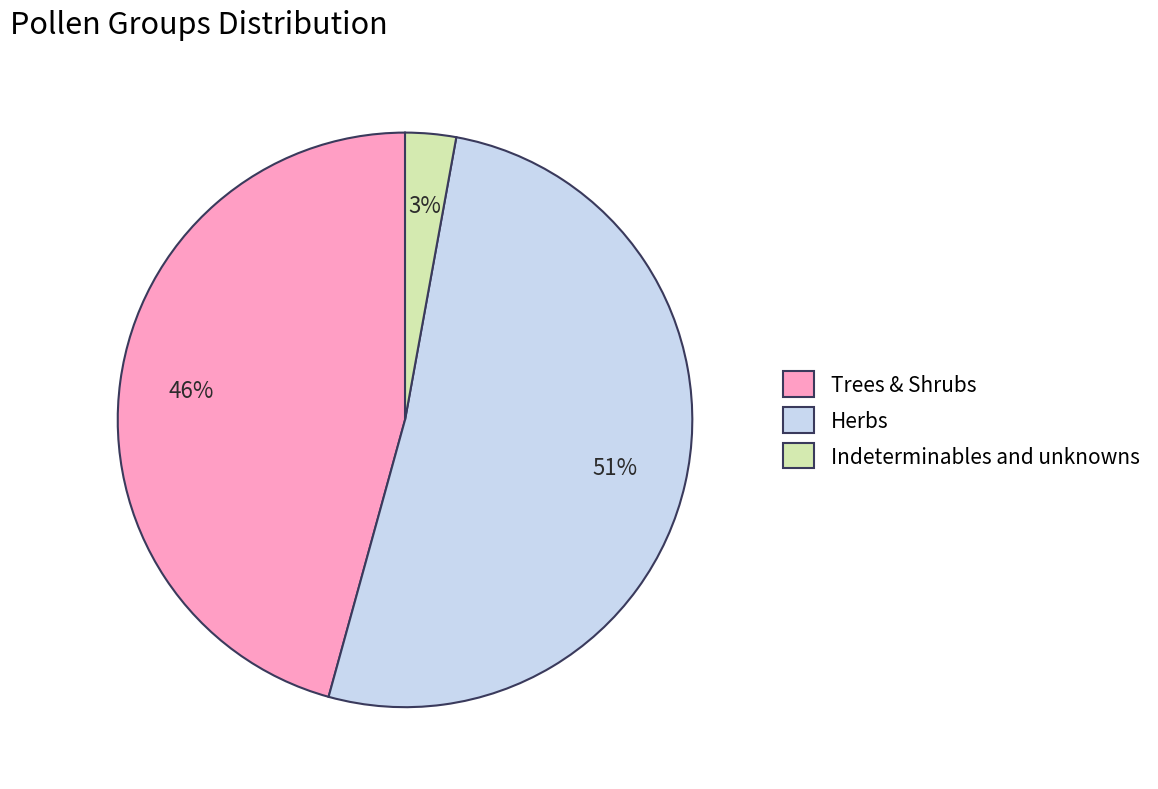

Between Trees & Shrubs and Indeterminables and unknowns, which is larger?

Trees & Shrubs